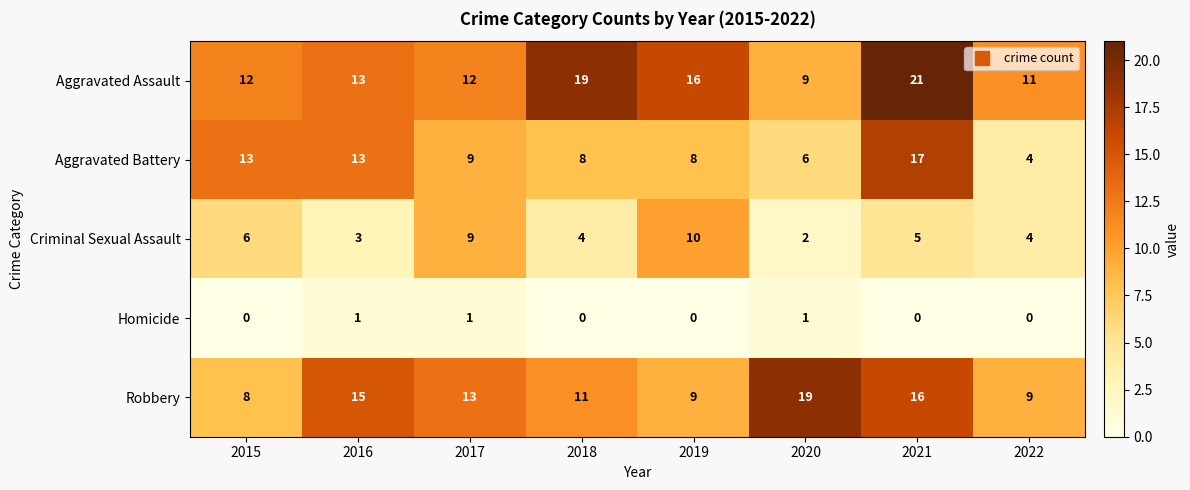

What is the average value of the Criminal Sexual Assault series?

5